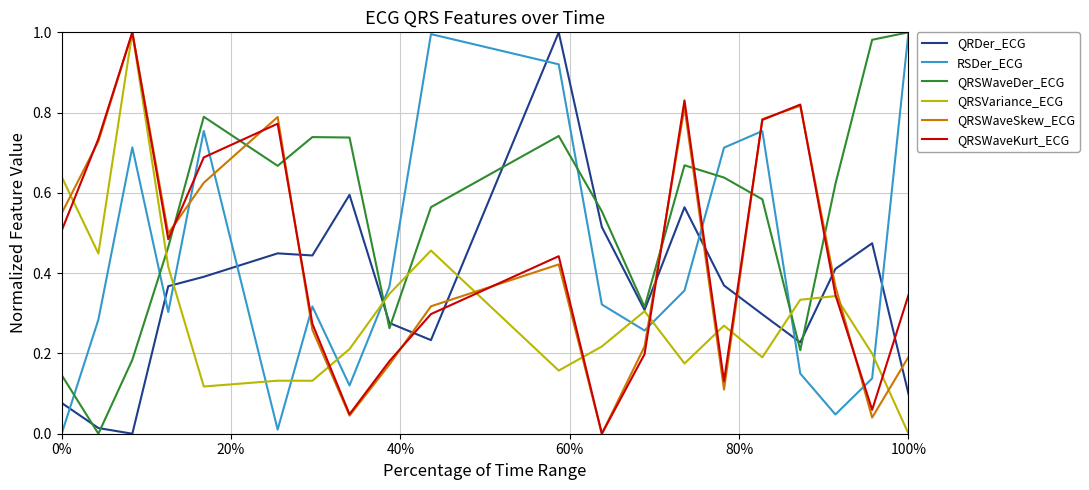

Which series has the largest total across all categories?

QRSWaveDer_ECG